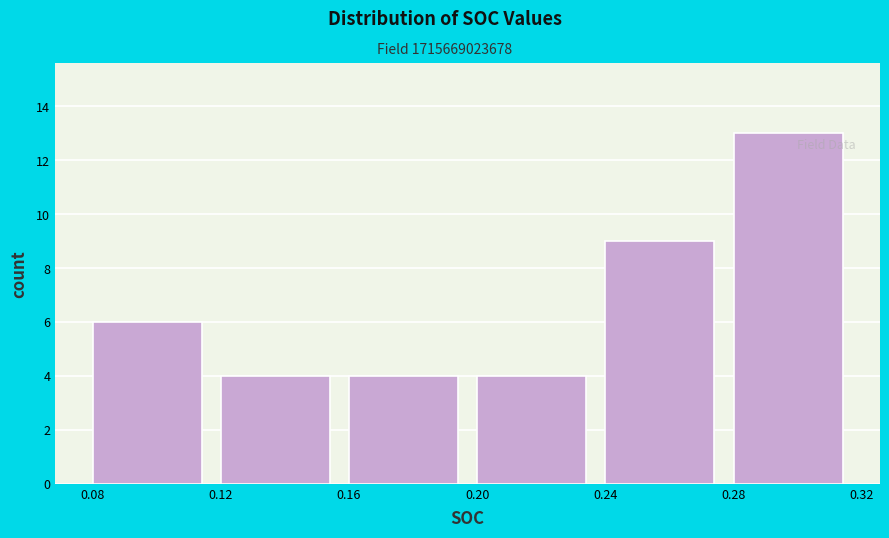

Reading left to right, list every bar in this chart as the range it spans on the x-axis followed by its height. The values are not printed on the chart, so give them approximately, as read against the axis.

0.08 to 0.12: 6
0.12 to 0.16: 4
0.16 to 0.20: 4
0.20 to 0.24: 4
0.24 to 0.28: 9
0.28 to 0.32: 13